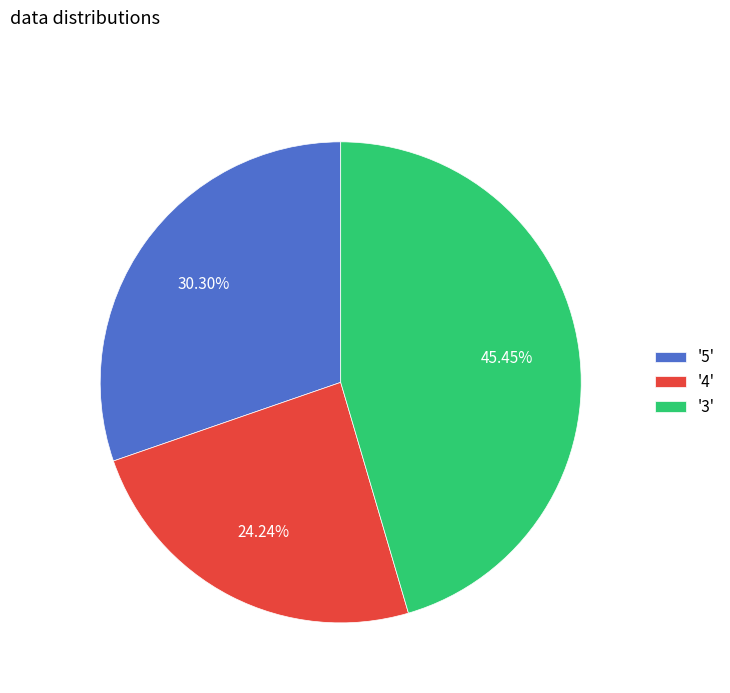

Rank the categories by value from highest to lowest.

'3', '5', '4'